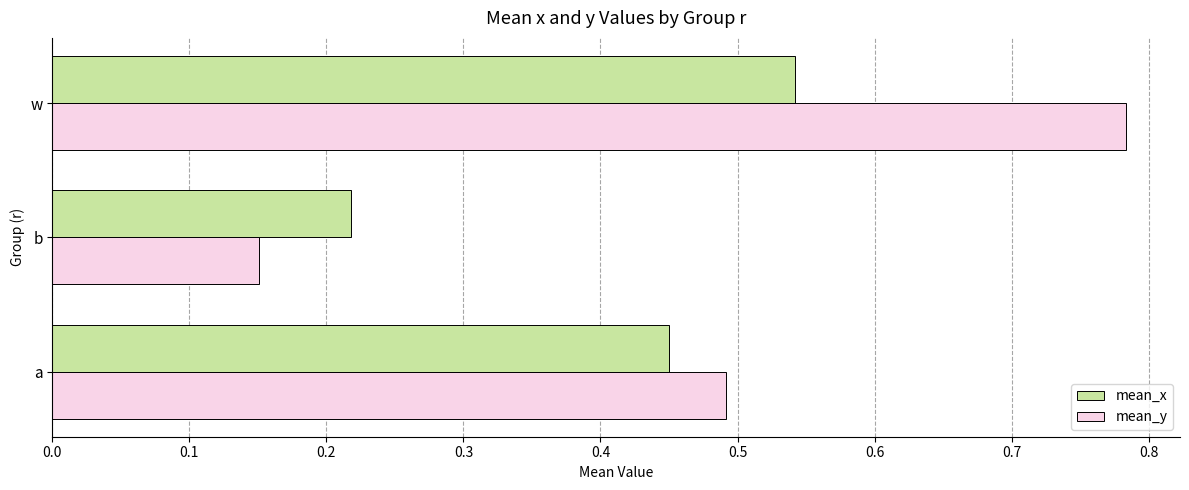

The value of mean_y at a is 0.5. True or false?

True